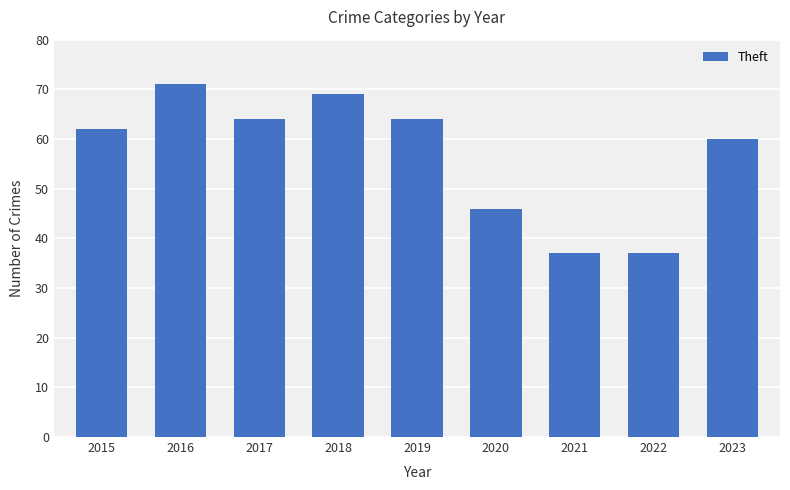

Reading right to left, transcribe all the data shown in this chart.

2023=60	2022=37	2021=37	2020=46	2019=64	2018=69	2017=64	2016=71	2015=62